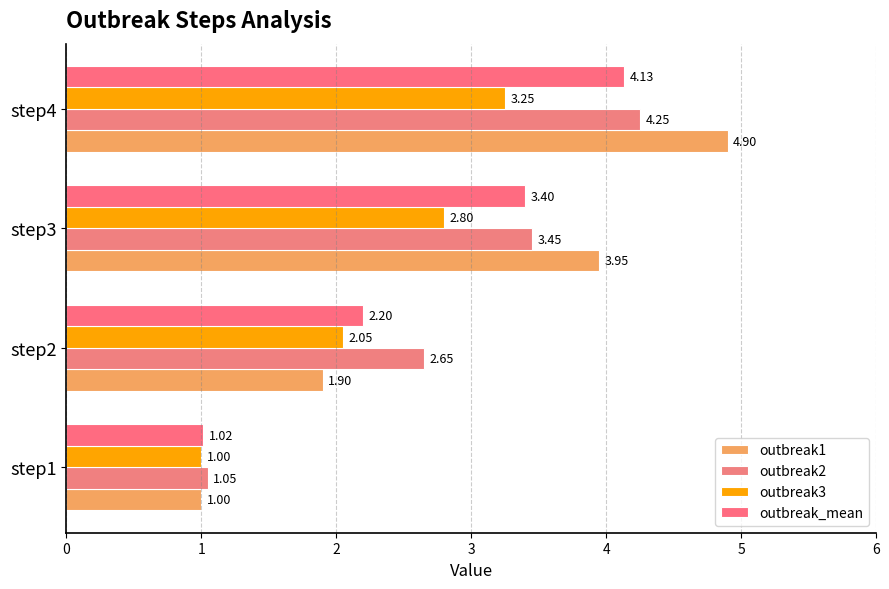

How many data points in outbreak_mean are above 3?

2